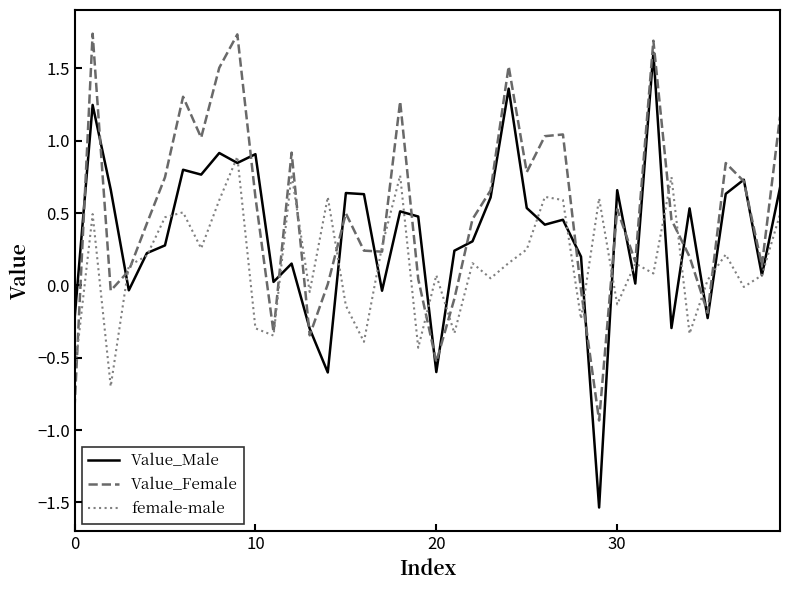

List the series in order of their overall mean, highest first.

Value_Female, Value_Male, female-male